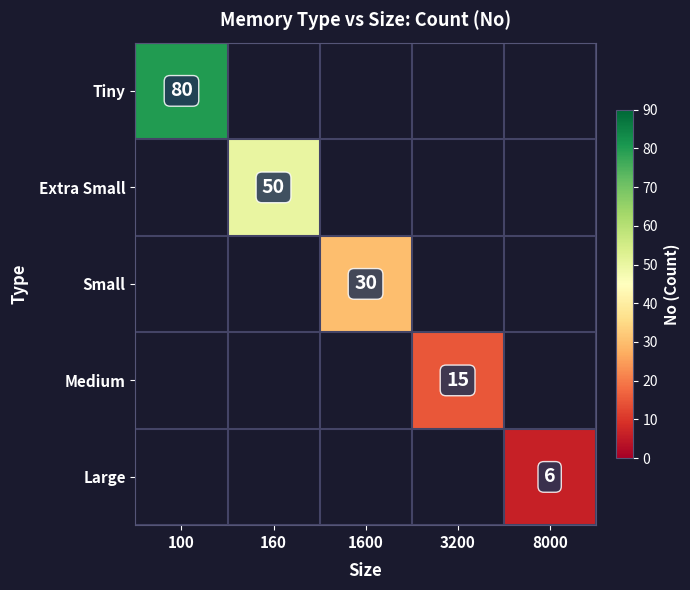

The value of Medium at 3200 is 25. True or false?

False